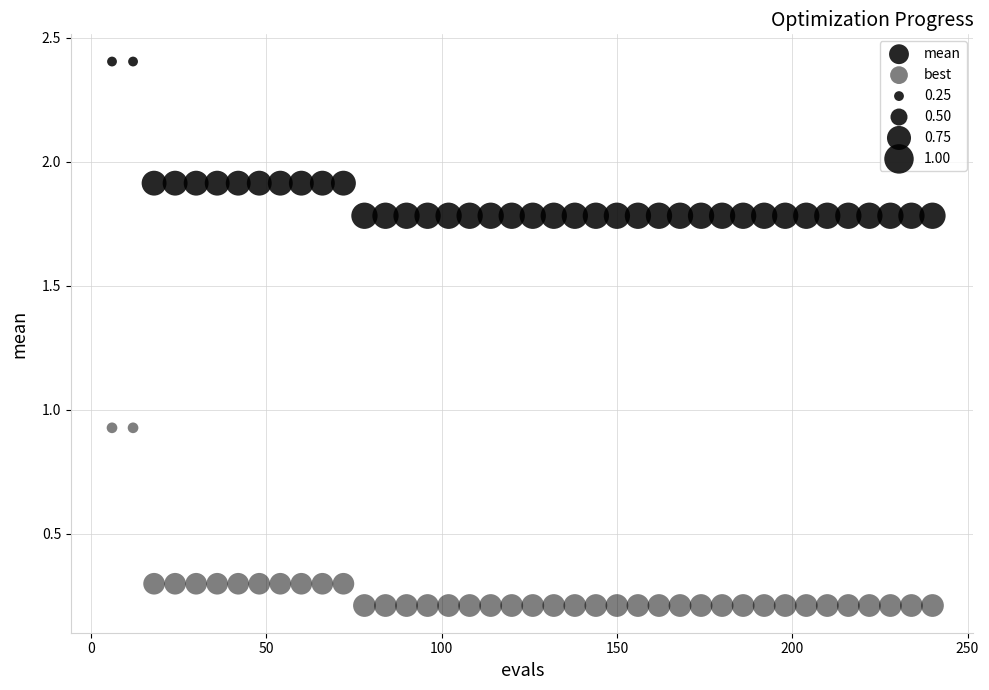

How many data points are displayed?

80